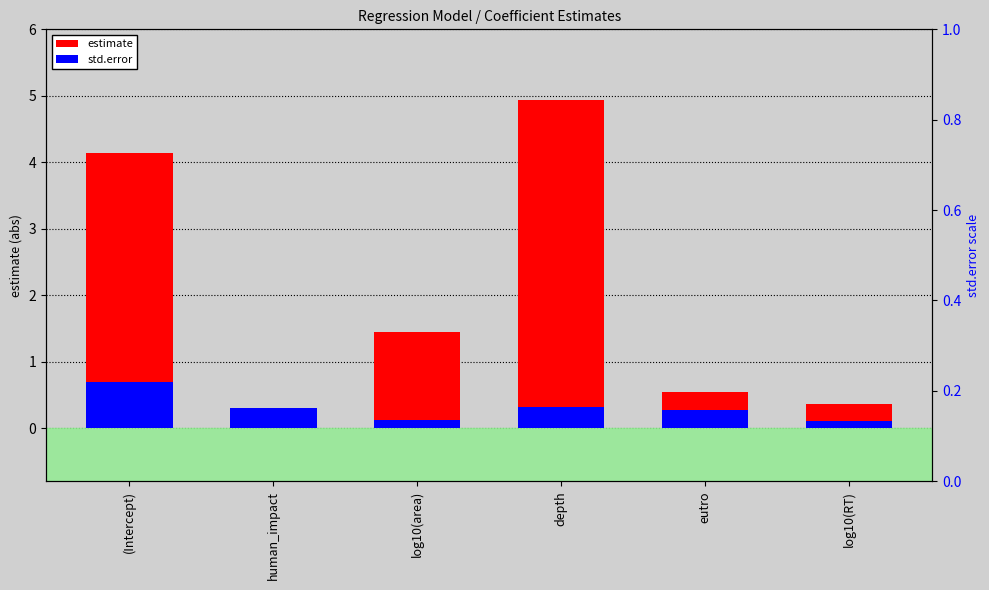

Which label corresponds to the largest value in the chart?

depth